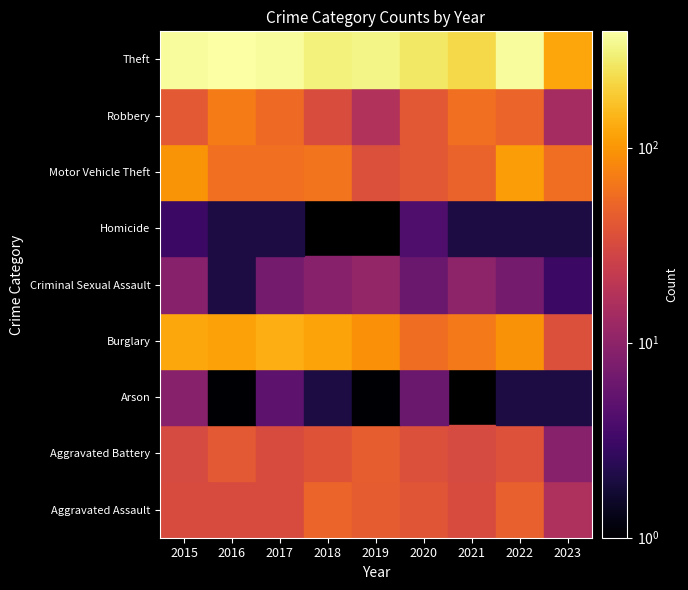

Reading left to right, extract all data points from this chart.

Aggravated Assault: 2015=32	2016=32	2017=32	2018=50	2019=43	2020=39	2021=32	2022=47	2023=16
Aggravated Battery: 2015=31	2016=41	2017=32	2018=37	2019=44	2020=35	2021=31	2022=36	2023=9
Arson: 2015=9	2016=1	2017=5	2018=2	2019=1	2020=6	2021=0	2022=2	2023=2
Burglary: 2015=123	2016=113	2017=133	2018=117	2019=92	2020=56	2021=67	2022=94	2023=35
Criminal Sexual Assault: 2015=9	2016=2	2017=7	2018=9	2019=11	2020=6	2021=10	2022=7	2023=3
Homicide: 2015=3	2016=2	2017=2	2018=0	2019=0	2020=4	2021=2	2022=2	2023=2
Motor Vehicle Theft: 2015=96	2016=59	2017=59	2018=63	2019=35	2020=40	2021=49	2022=109	2023=57
Robbery: 2015=41	2016=69	2017=55	2018=33	2019=17	2020=40	2021=59	2022=50	2023=14
Theft: 2015=369	2016=394	2017=372	2018=305	2019=325	2020=267	2021=224	2022=371	2023=121